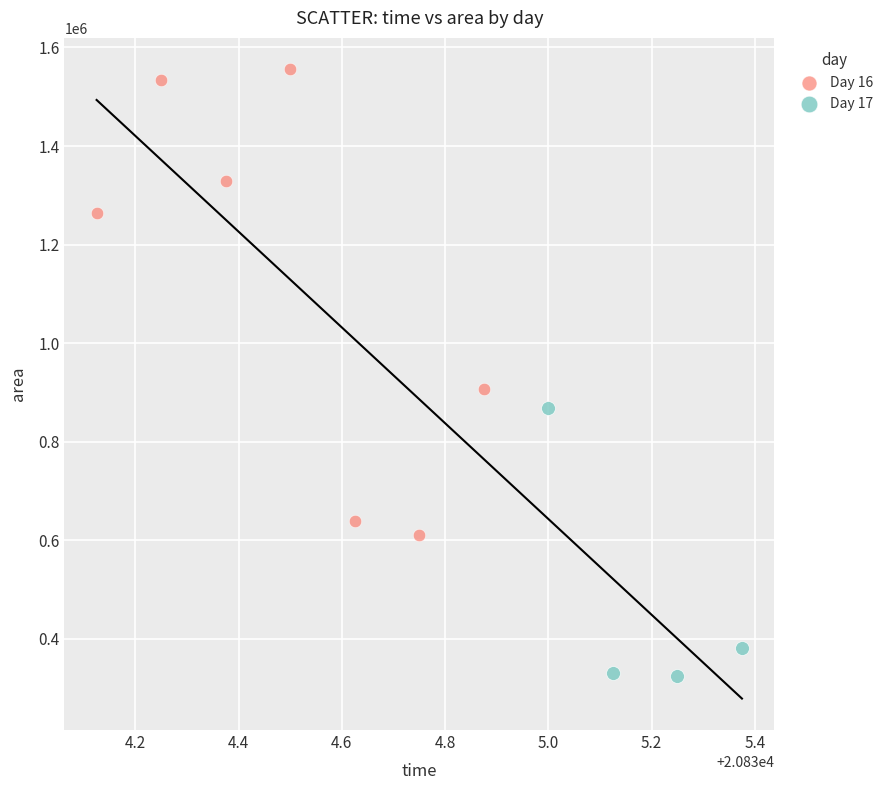

What are all the series names shown in the legend?

Day 16, Day 17